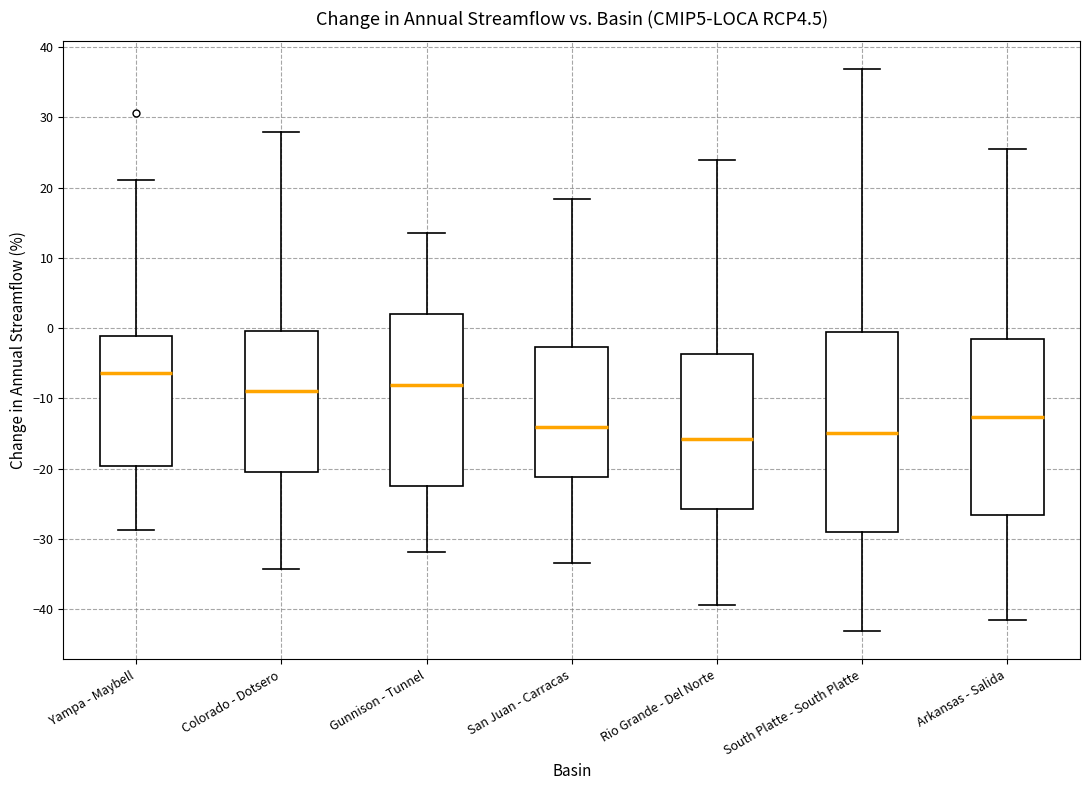

Which box is the tallest, from its lower edge to its upper edge?

South Platte - South Platte